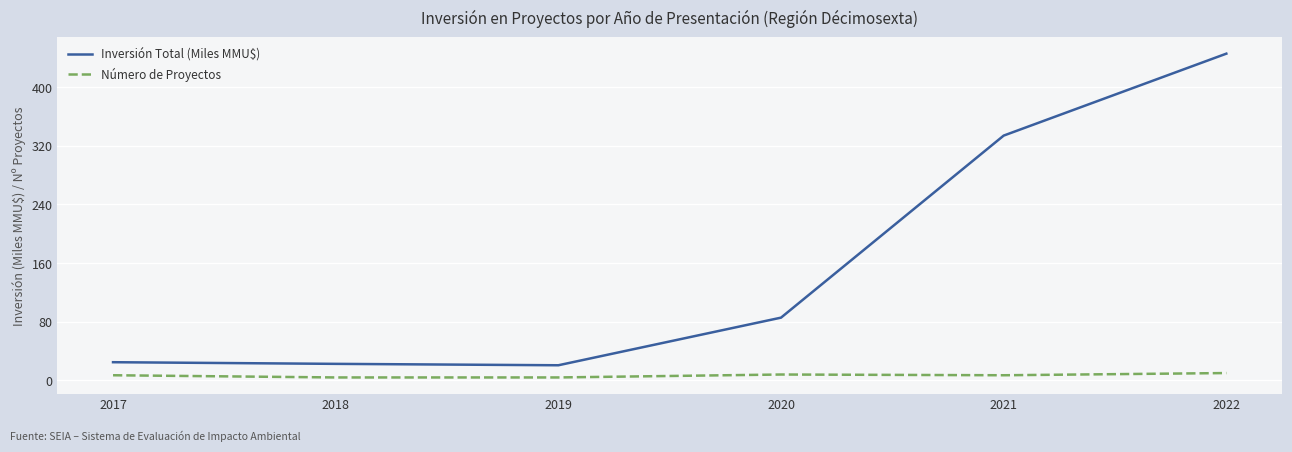

What is the lowest value of the Inversión Total (Miles MMU$) series?

20.6